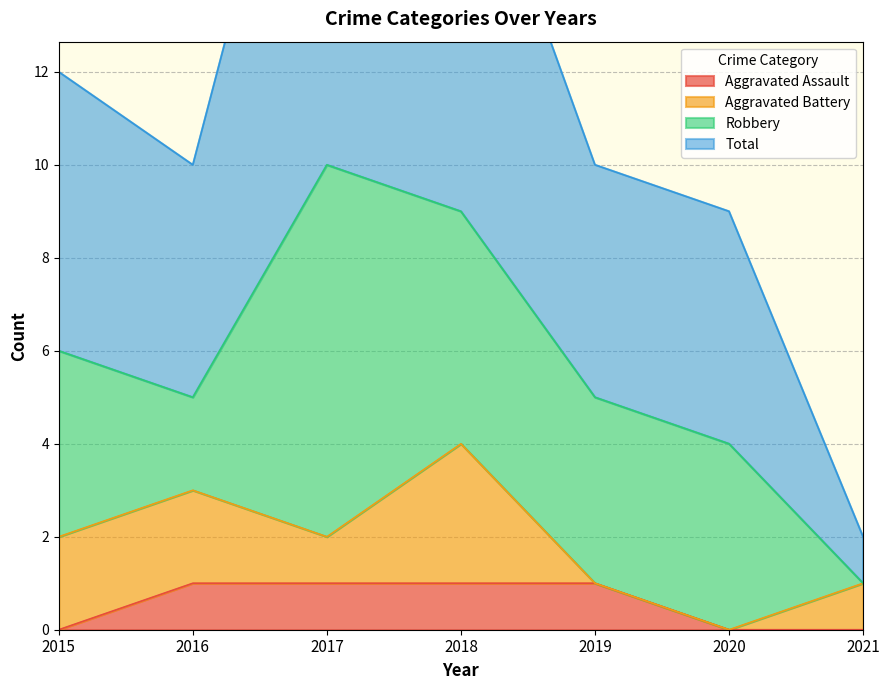

Is it true that Aggravated Assault equals 0 at 2021?

True